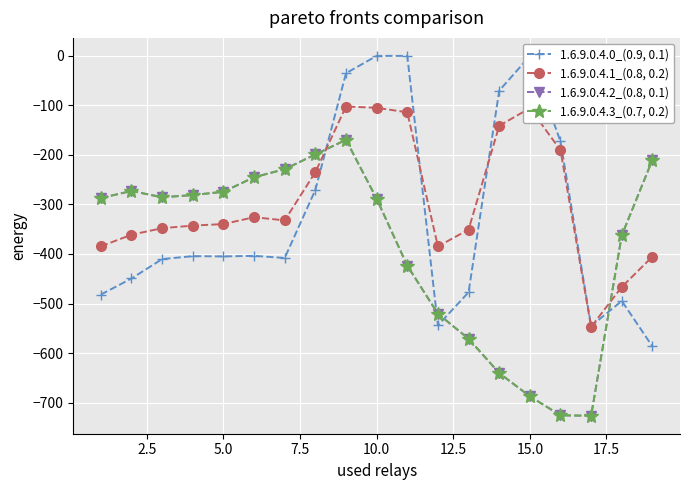

Does the chart have visible grid lines?

Yes